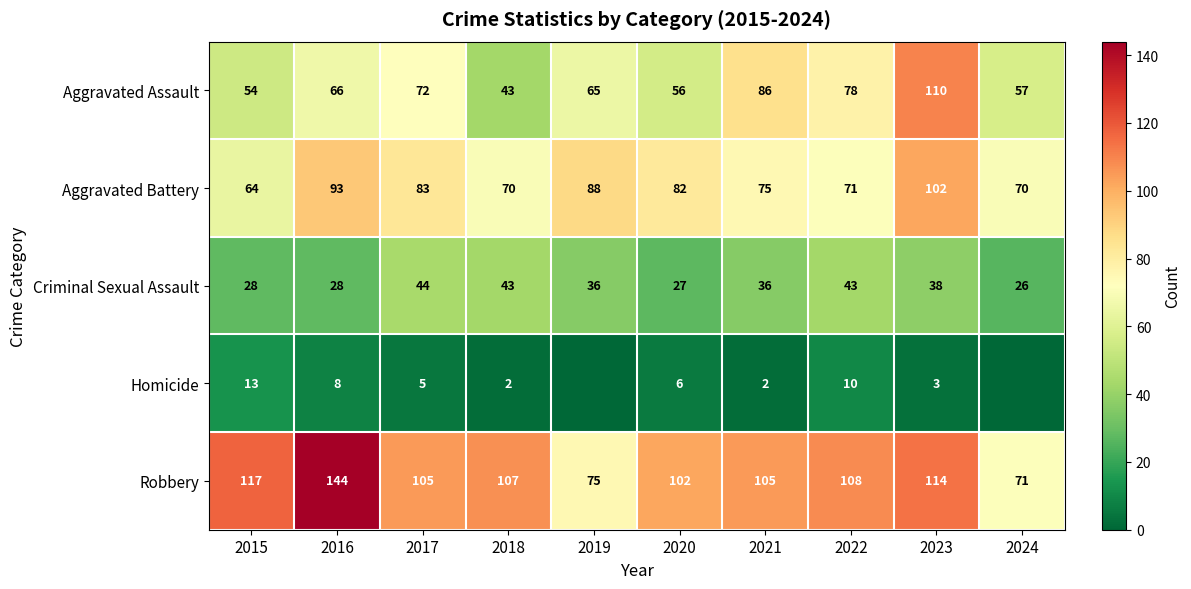

Is it true that Homicide equals 6 at 2020?

True